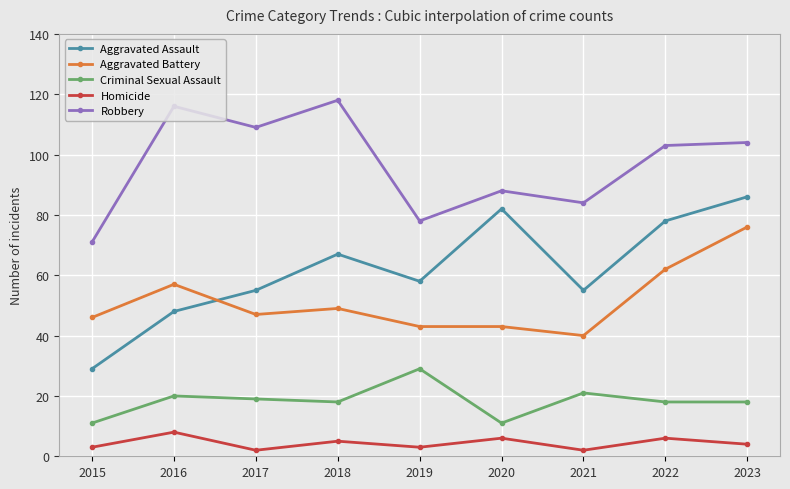

What is the spread (max minus min) of values at 2019?

75